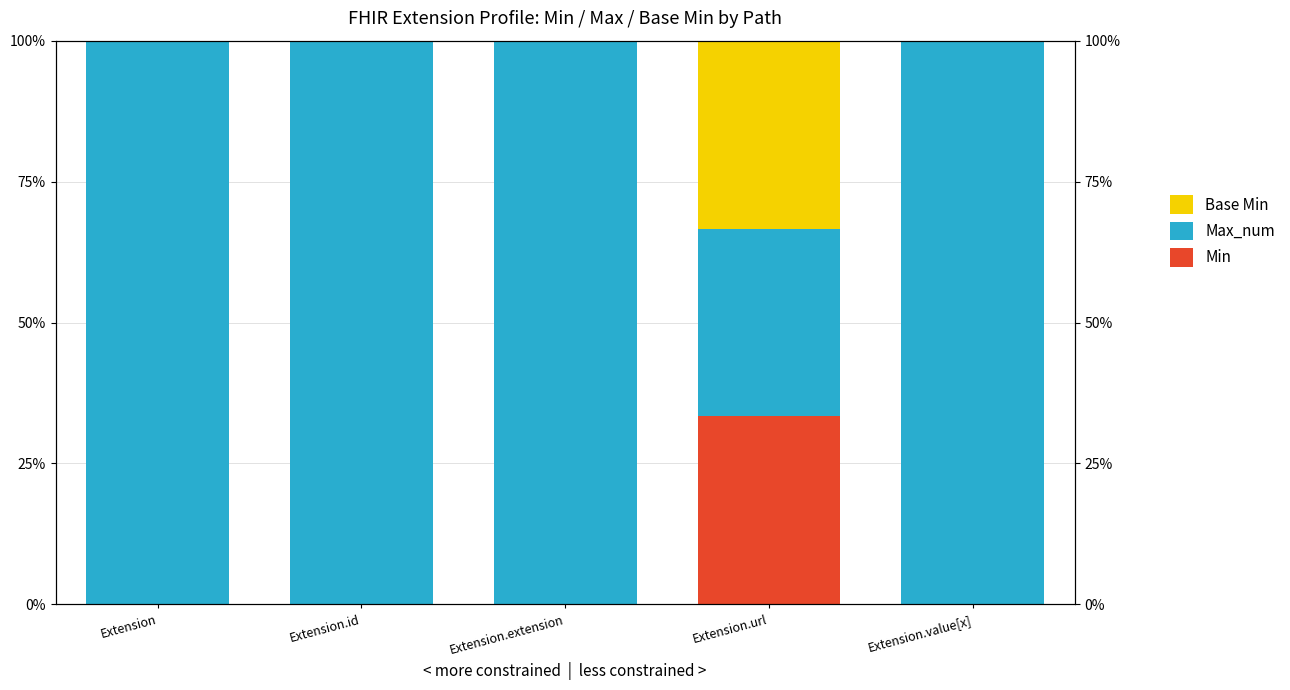

At how many categories does at least one series exceed 0?

5